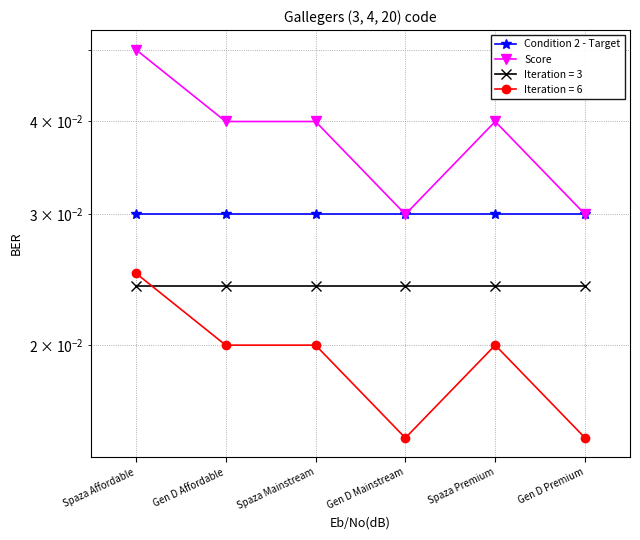

Between Spaza Affordable and Gen D Affordable, which is larger?

Spaza Affordable